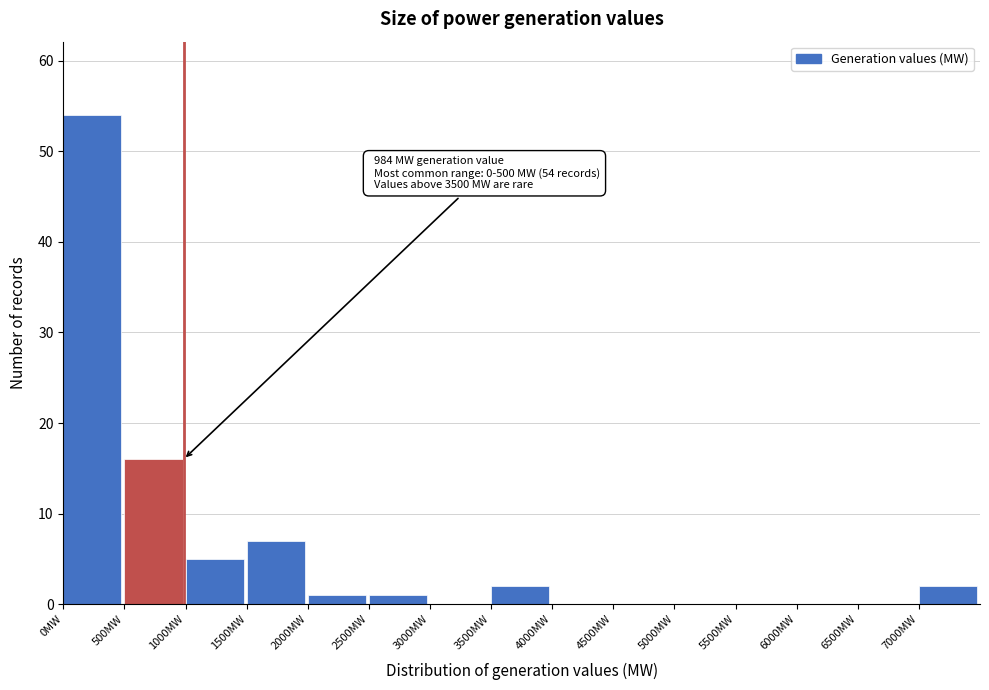

Which range on the x-axis has the tallest bar?

0 to 500